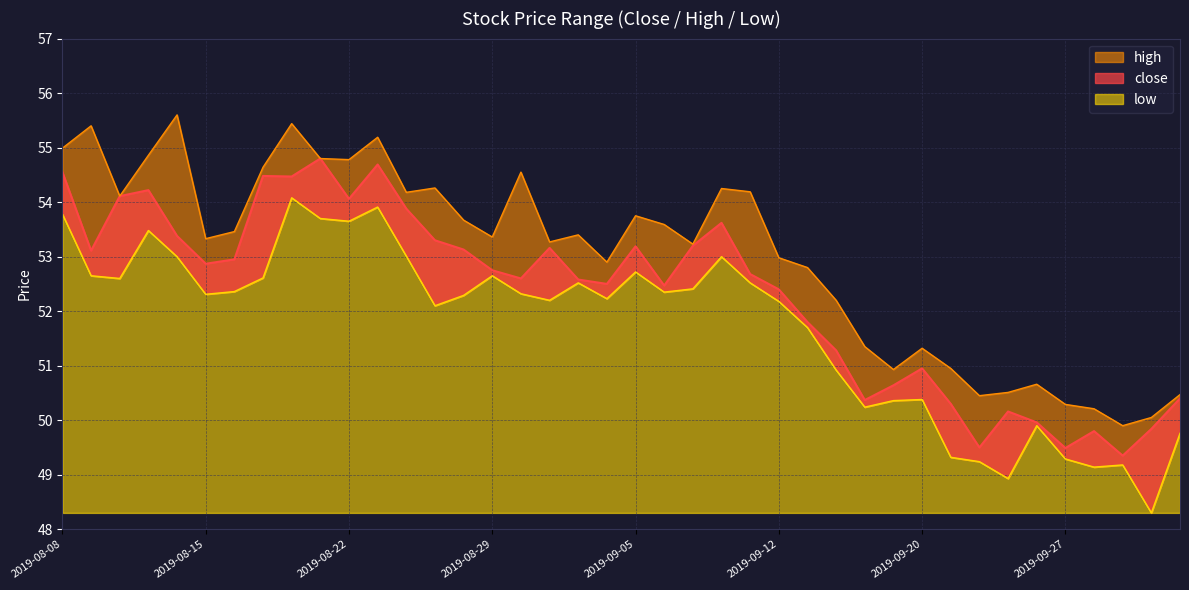

Which series changed the most between 2019-08-20 and 2019-09-04?

high